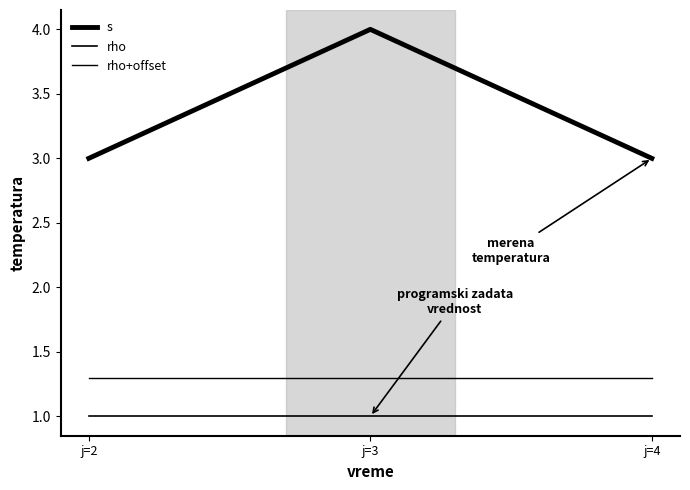

Between j=2 and j=3, which series saw the biggest shift?

s